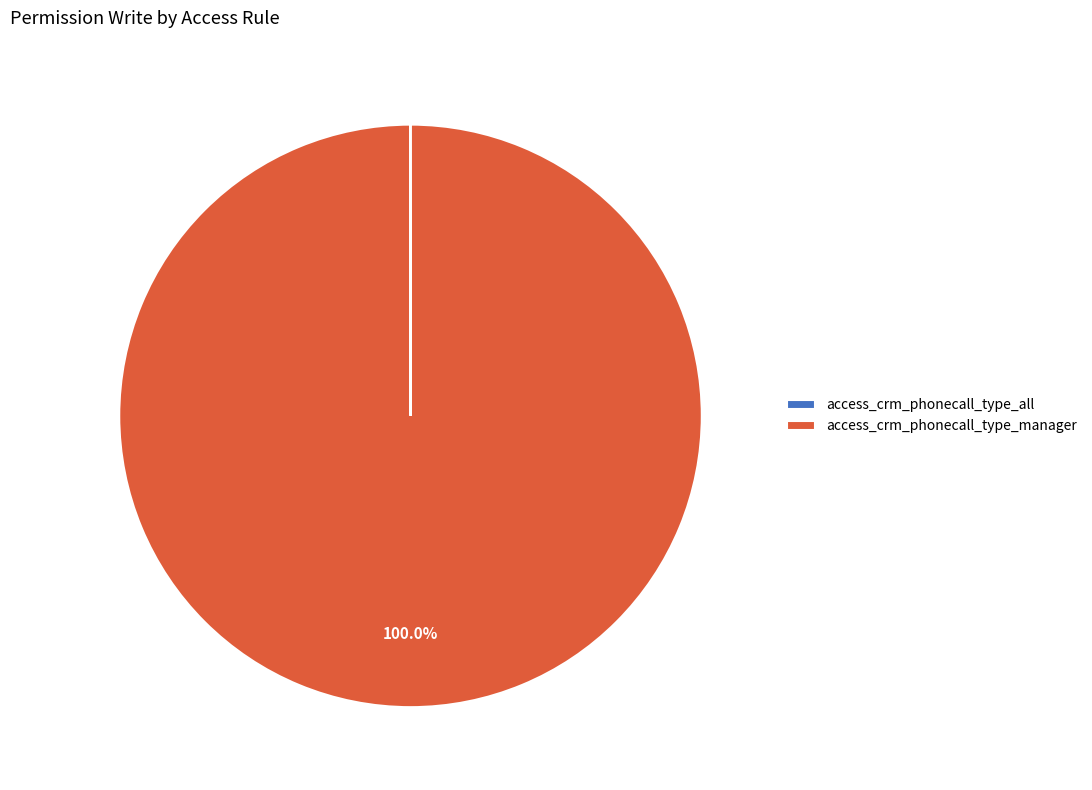

What is the largest slice in the pie chart?

access_crm_phonecall_type_manager